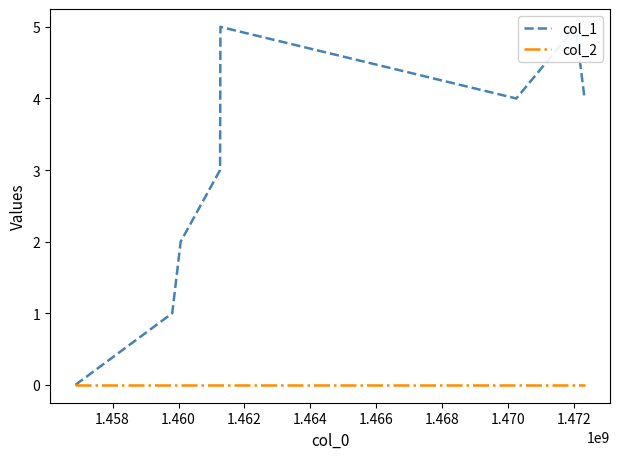

Count the col_1 values in the range 2 to 5.

6